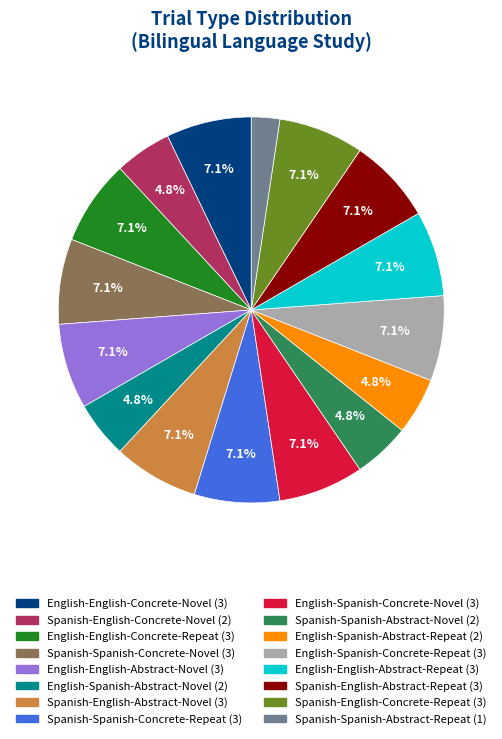

Do Spanish-Spanish-Concrete-Repeat and English-English-Abstract-Repeat together represent more than half of the pie?

No